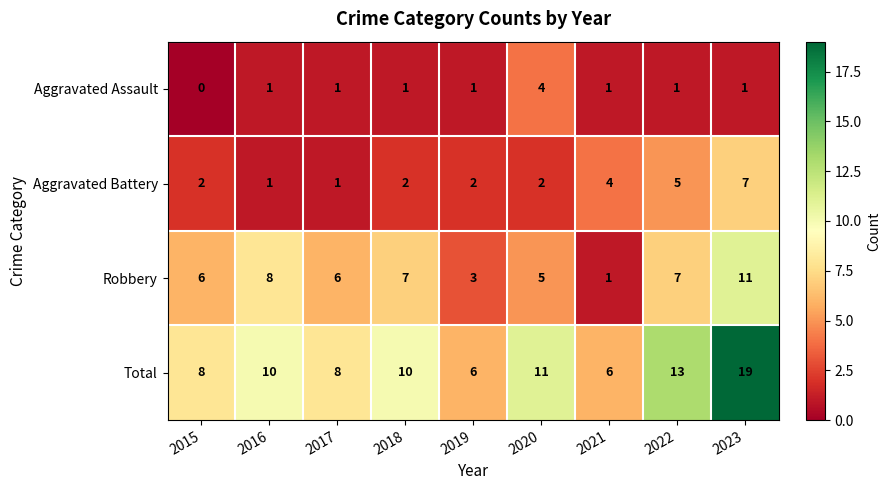

The Aggravated Battery series shows 0 at 2016. True or false?

False